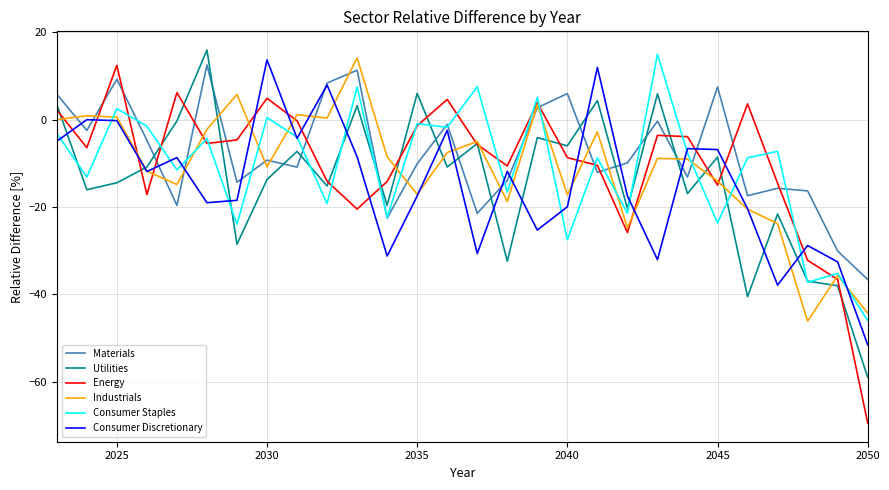

True or false: Utilities and Materials intersect in this chart.

True